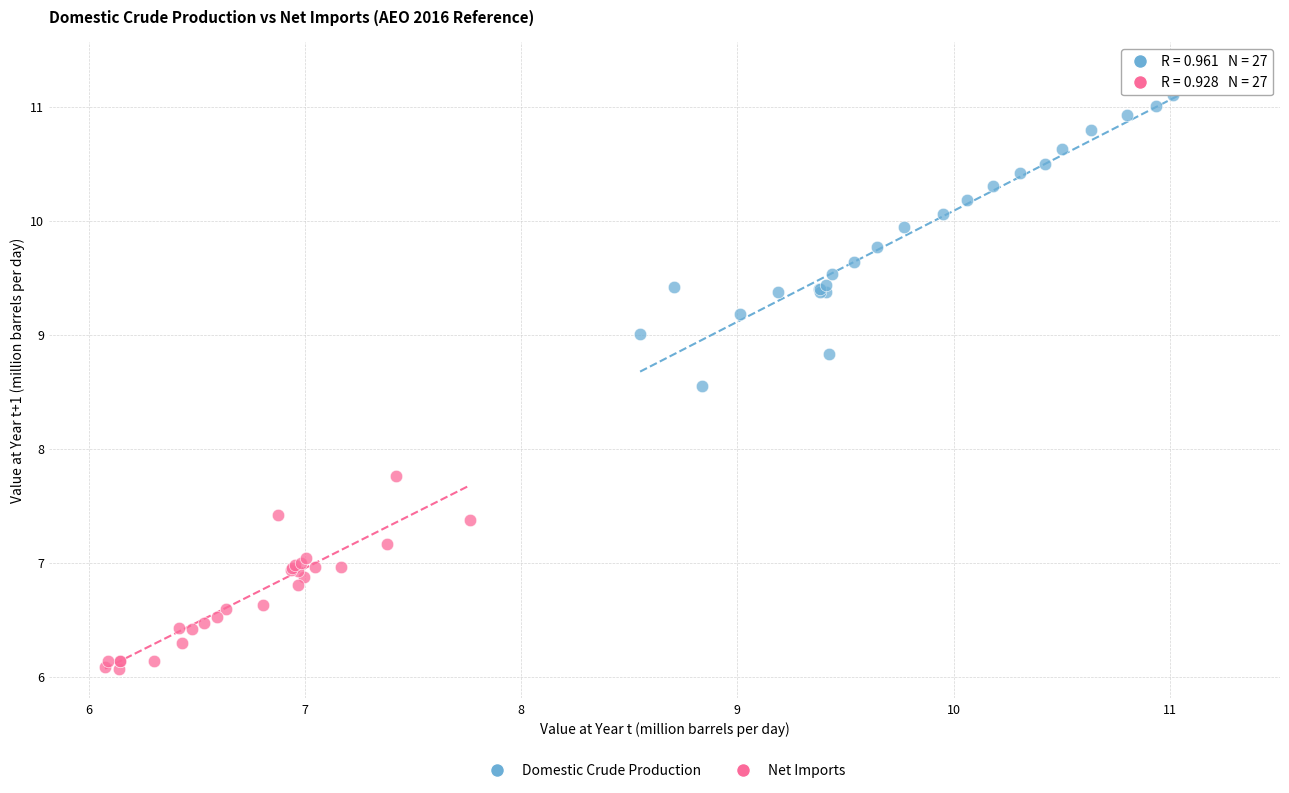

Which series reaches the minimum Y coordinate?

Net Imports